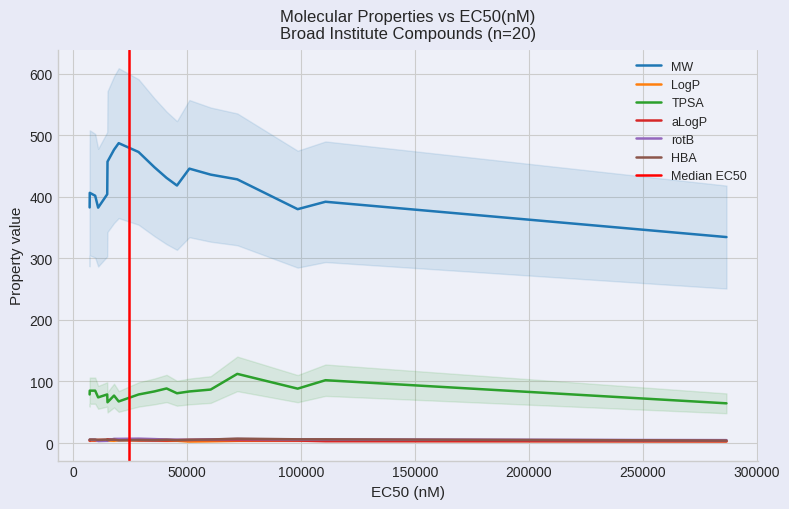

What is the difference between the MW values at 18 and 8?

9.1